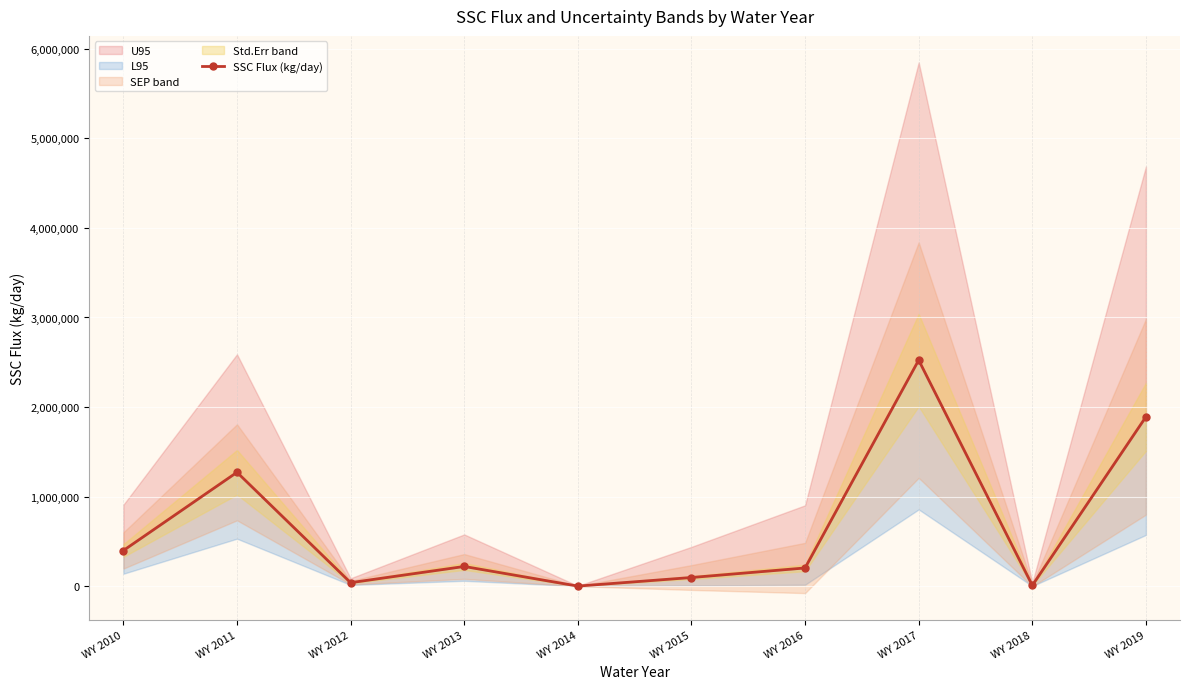

Is this an area chart (filled region under the line)?

No